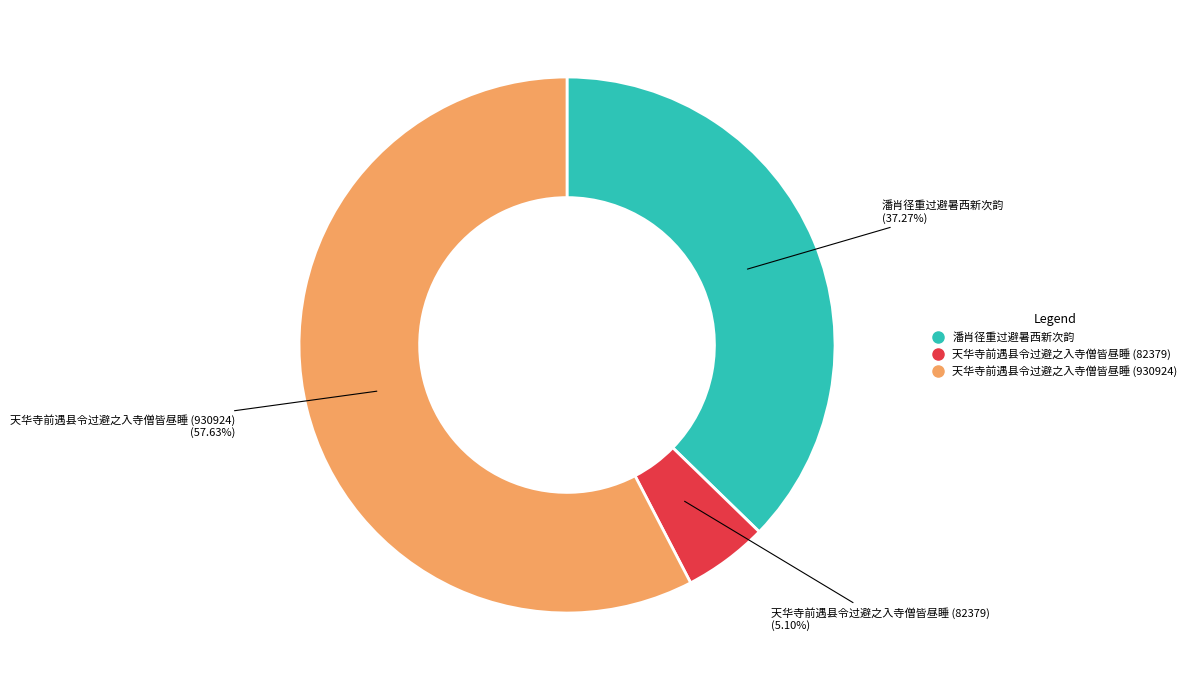

Rank the categories by value from lowest to highest.

天华寺前遇县令过避之入寺僧皆昼睡 (82379), 潘肖径重过避暑西新次韵, 天华寺前遇县令过避之入寺僧皆昼睡 (930924)